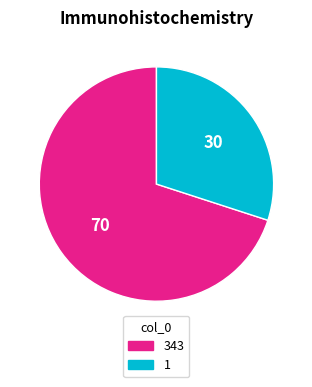

Is the sum of 1 and 343 greater than half?

Yes